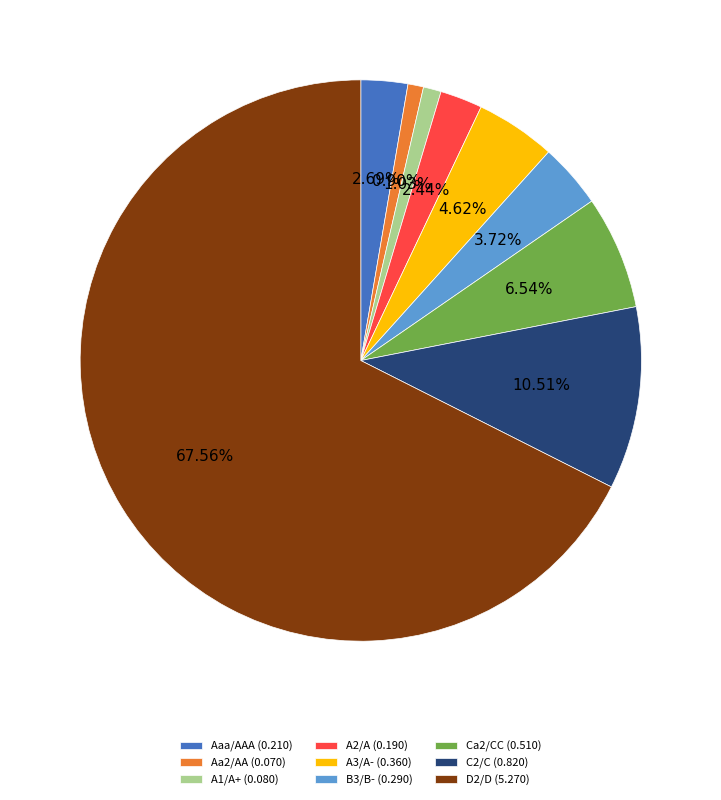

To the nearest percent, what is the combined percentage of D2/D and A1/A+?

69%